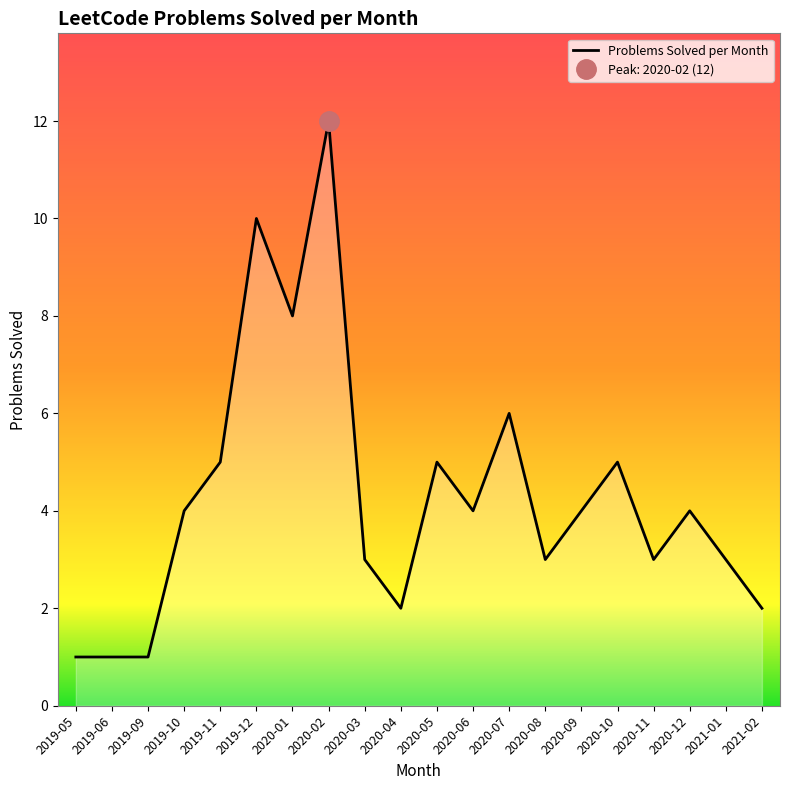

How many data points are less than 4?

9